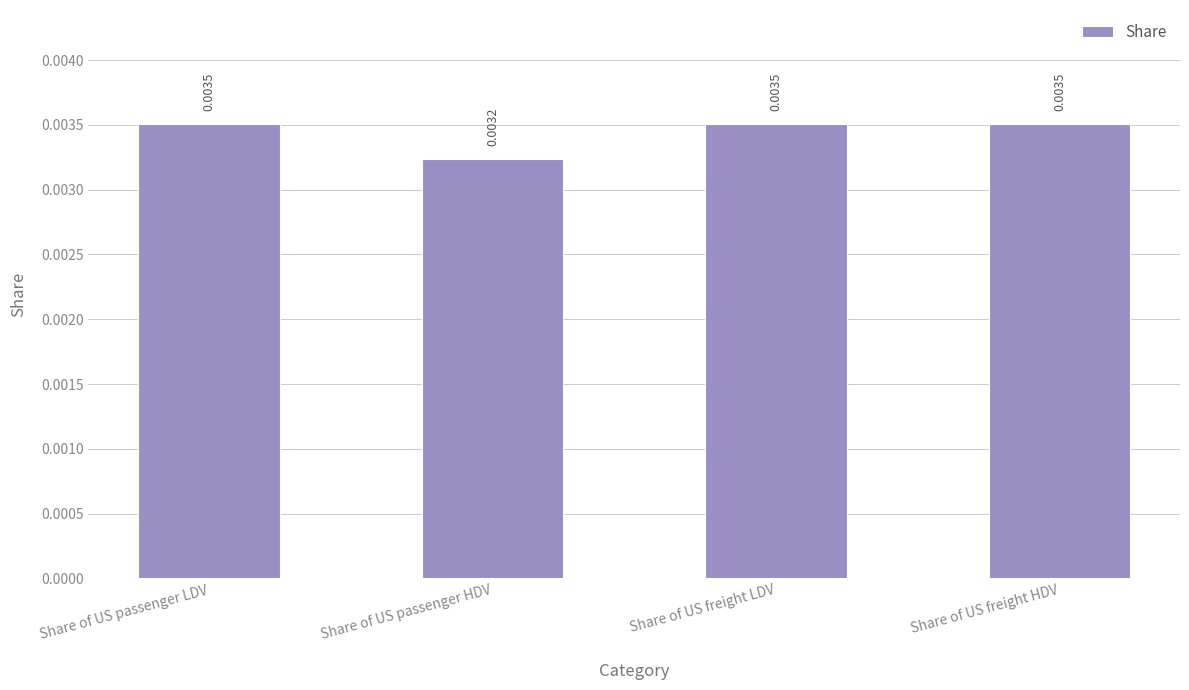

What is the label of the 4th bar from the right?

Share of US passenger LDV